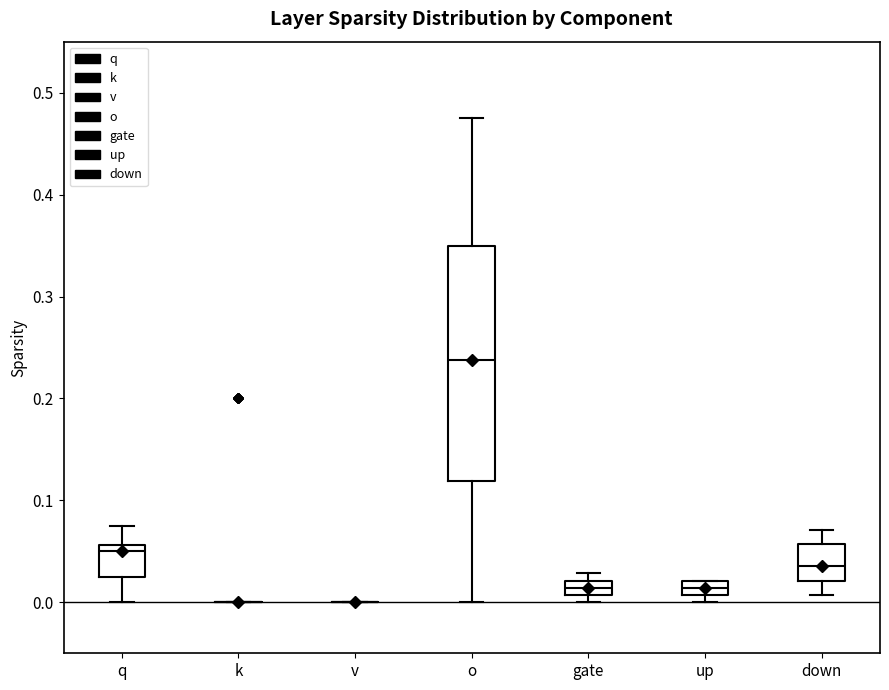

Which box is the tallest, from its lower edge to its upper edge?

o